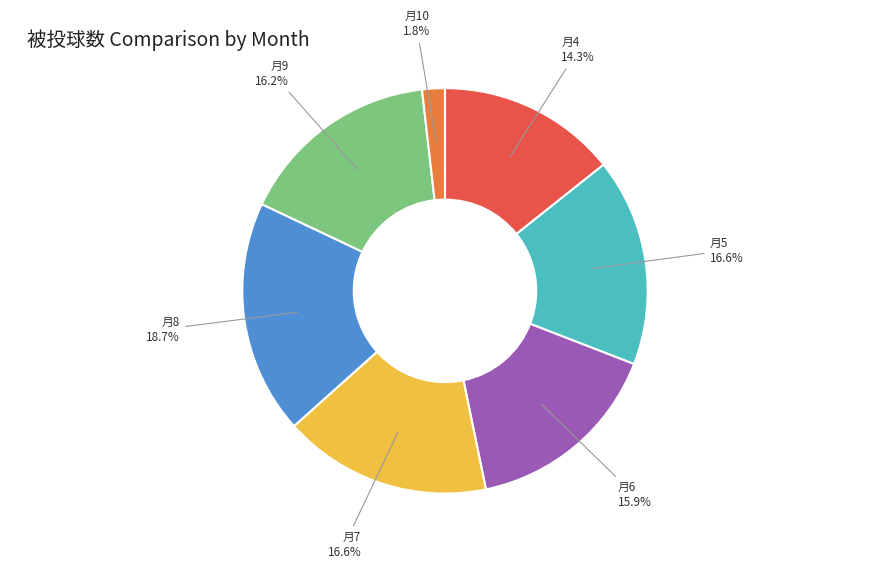

Is there a majority slice in this chart?

No